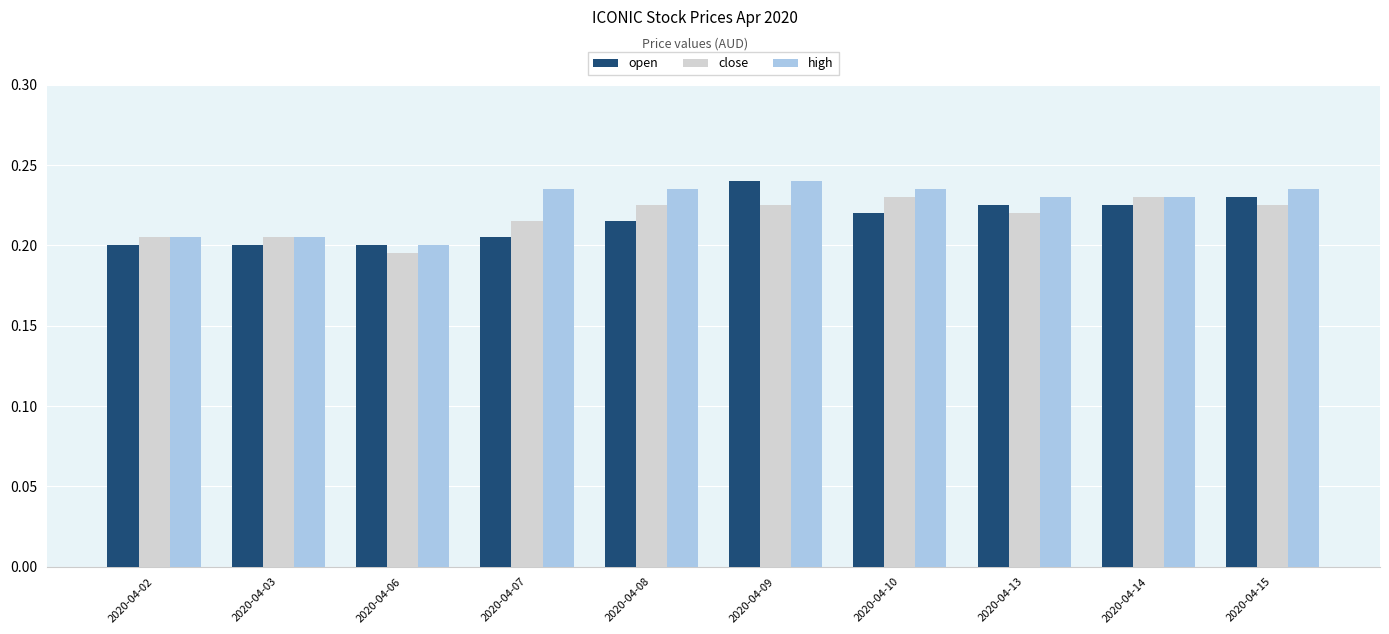

The value of high at 2020-04-03 is 0.1. True or false?

False